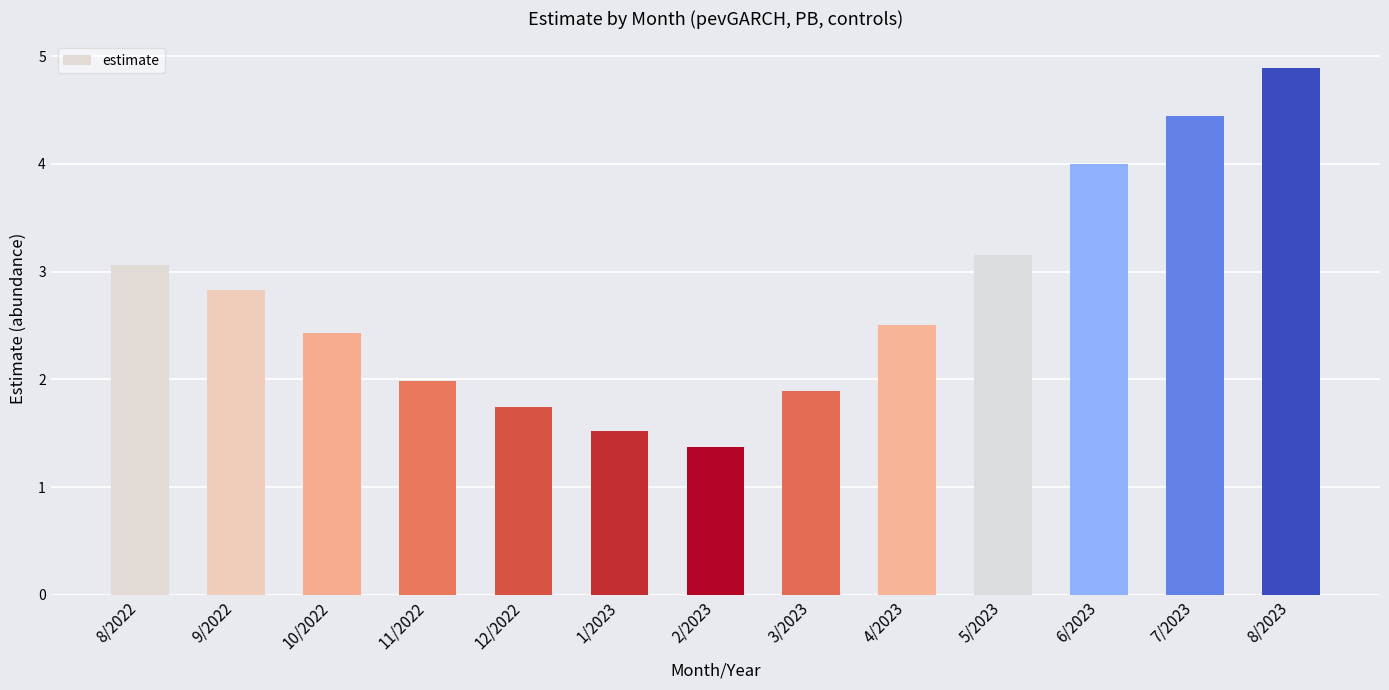

The chart shows a value of 1.9 at 8/2023. True or false?

False